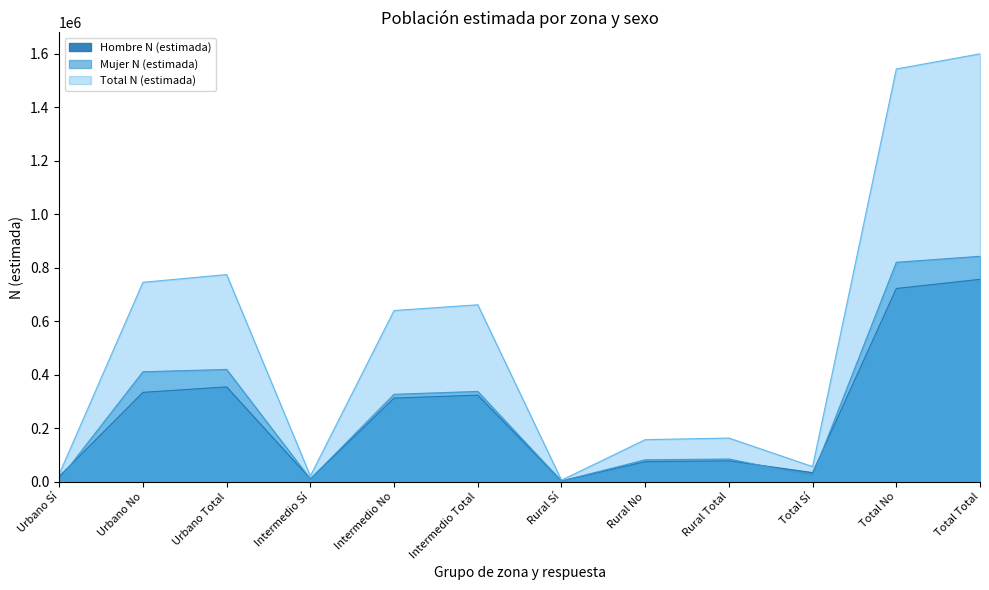

At which category is the sum across all series the highest?

Total Total